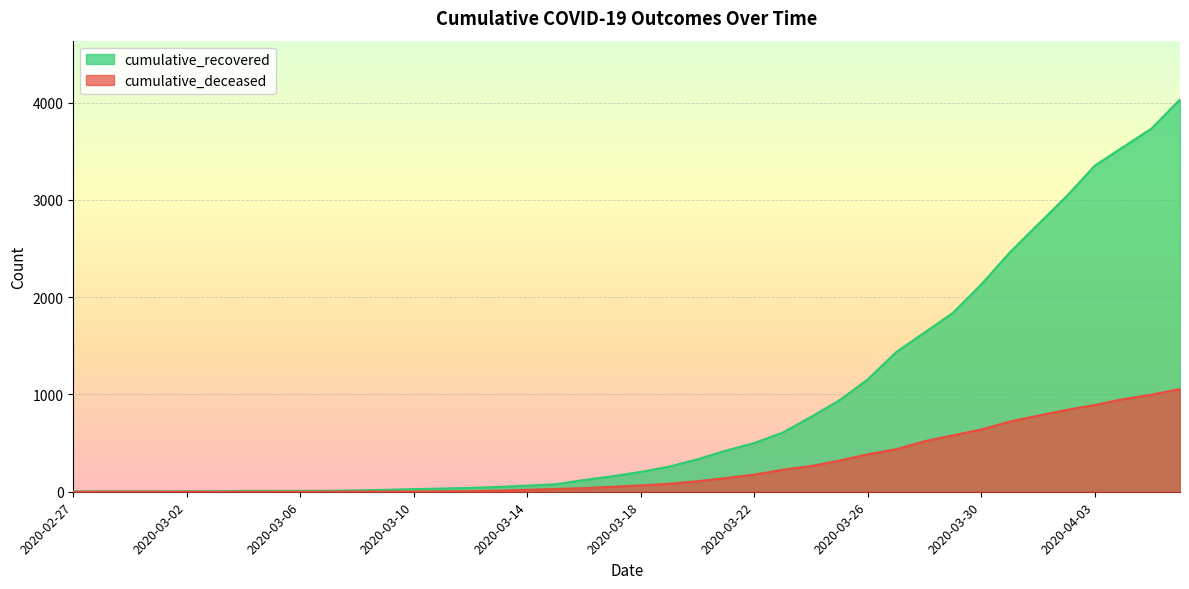

Which has a higher value, 2020-03-22 or 2020-03-14?

2020-03-22